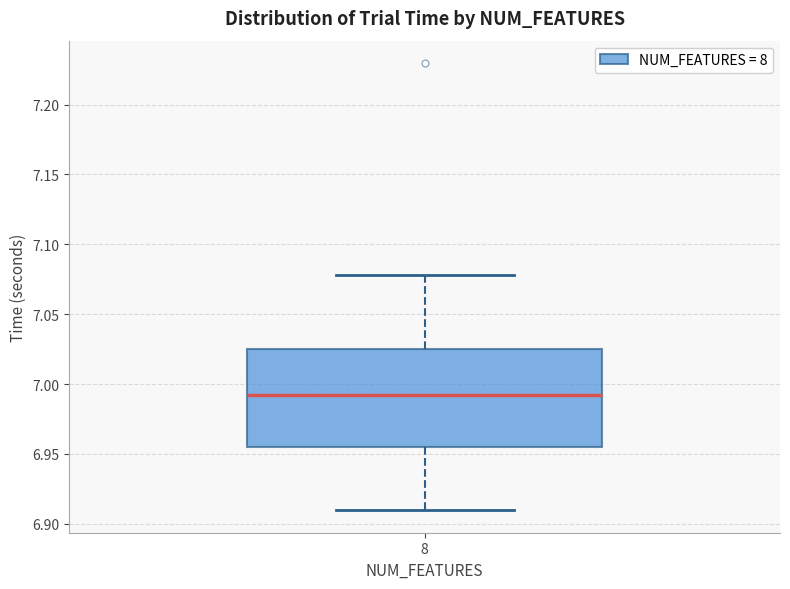

Where does the lower whisker of the box at x = 8 end on the y-axis? The values are not printed on the chart, so give them approximately, as read against the axis.

6.910